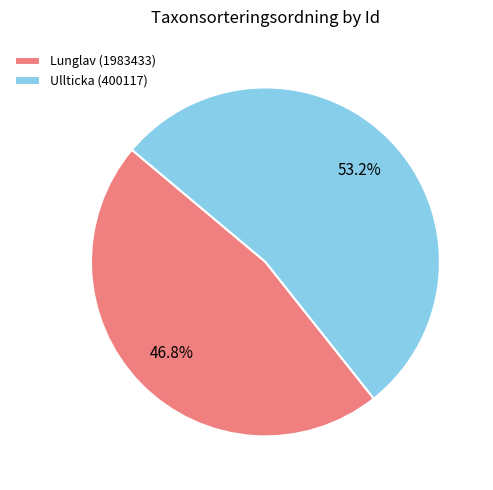

How many segments does this pie chart have?

2